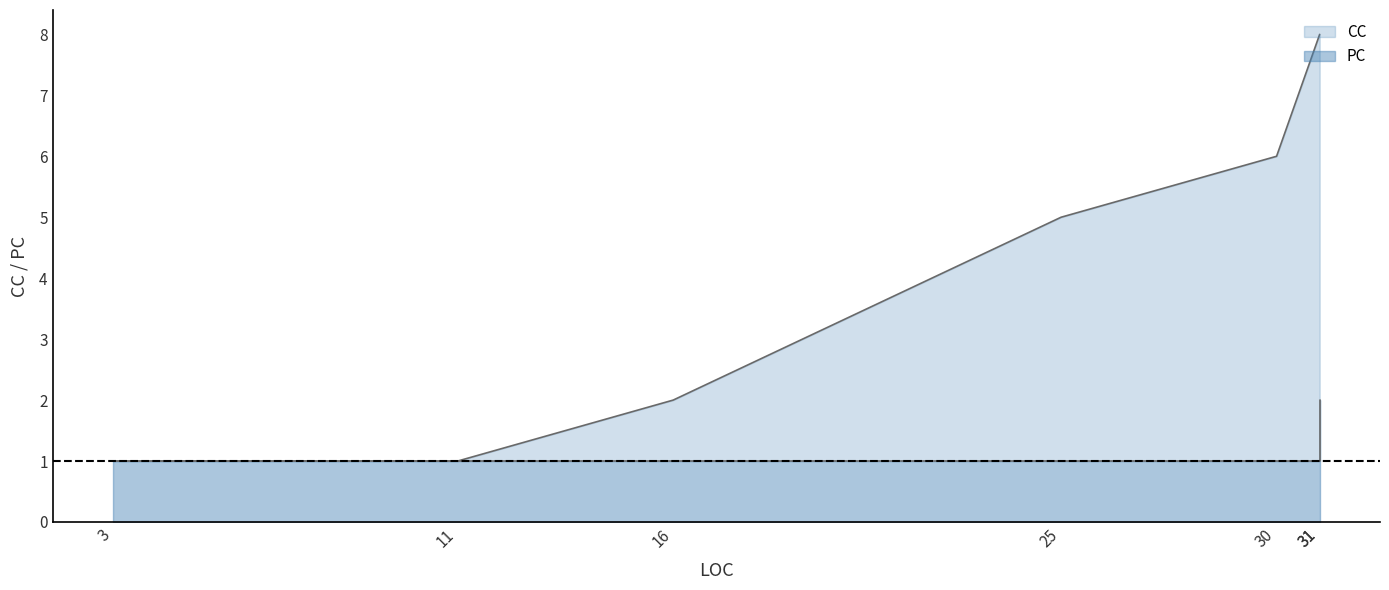

How many lines are shown in the chart?

1